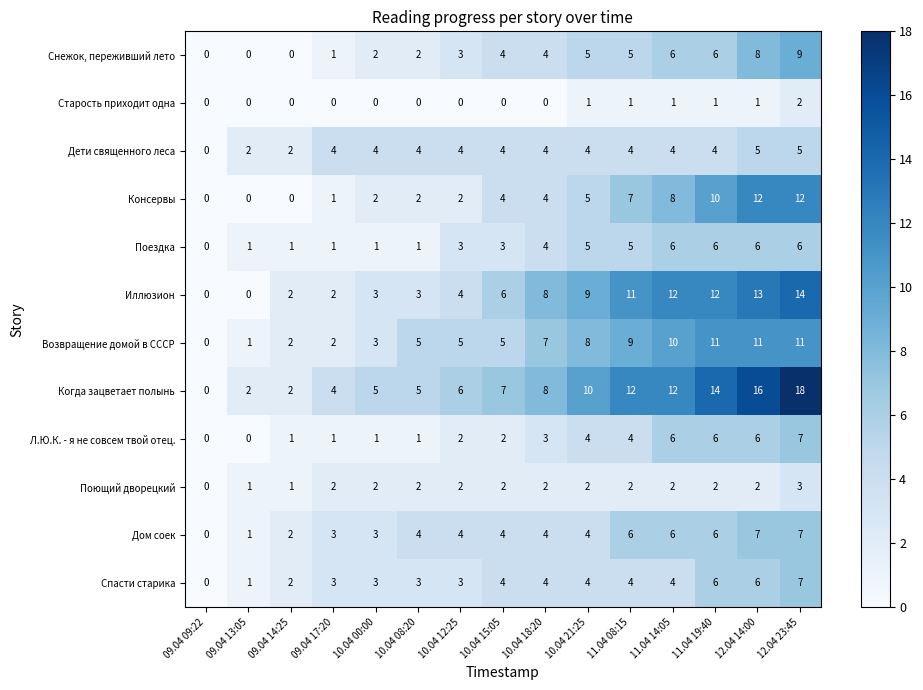

Which series has the widest spread of values?

Когда зацветает полынь